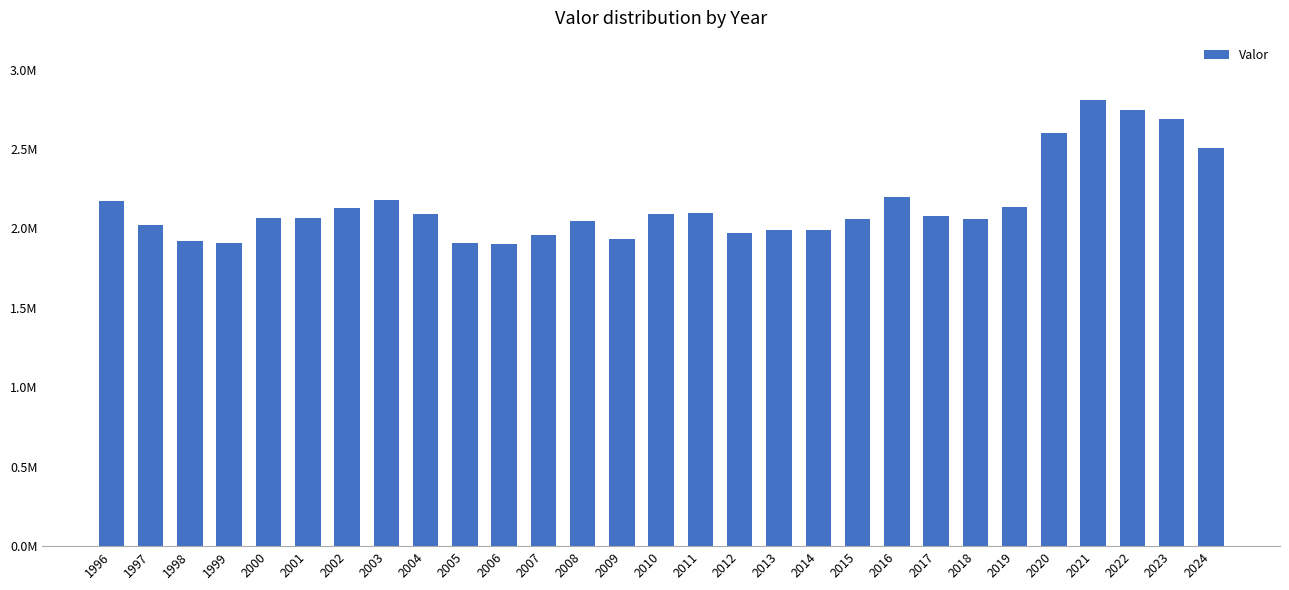

The chart shows a value of 2694273.6 at 2014. True or false?

False